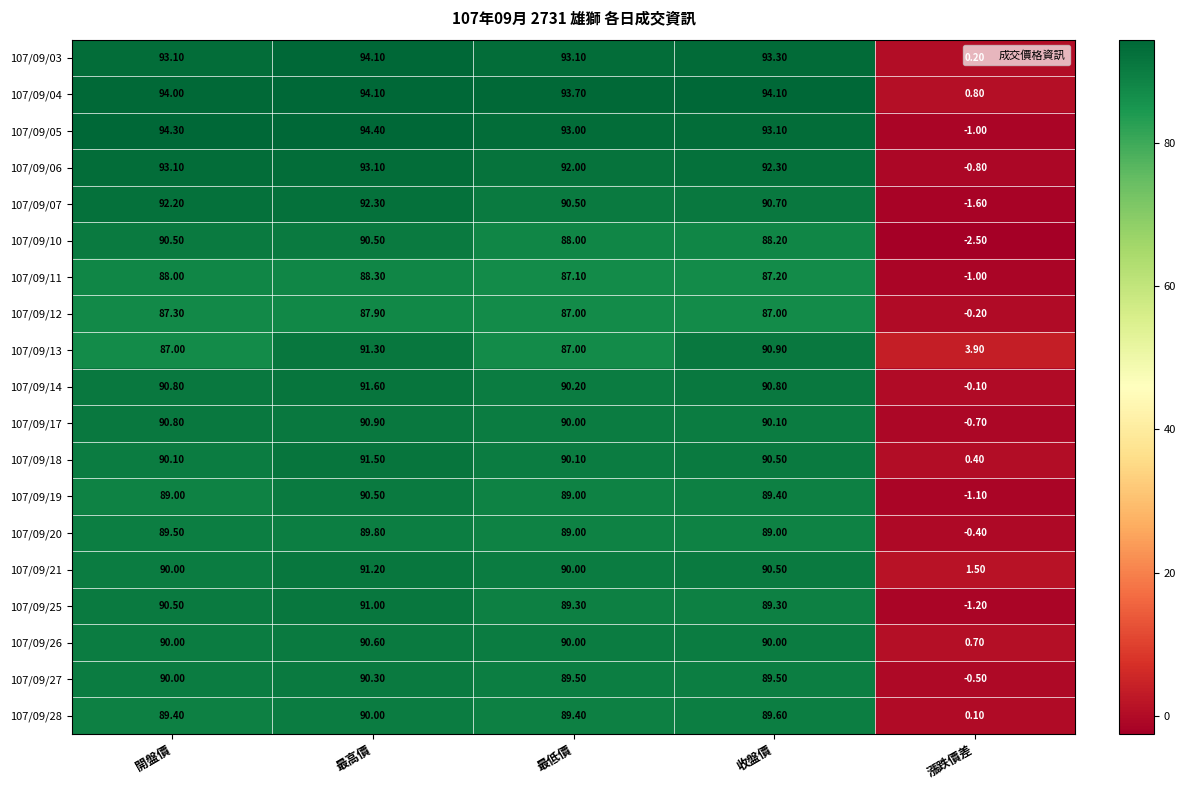

What is the average value of the 107/09/14 series?

72.7